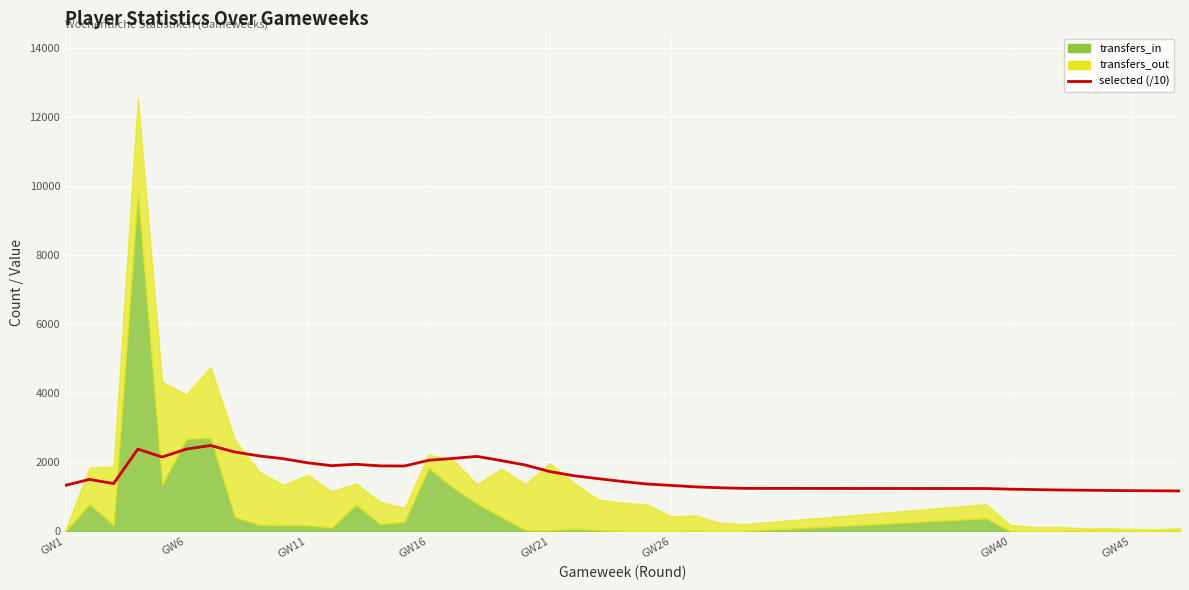

What is the sum of all values?

63732.4